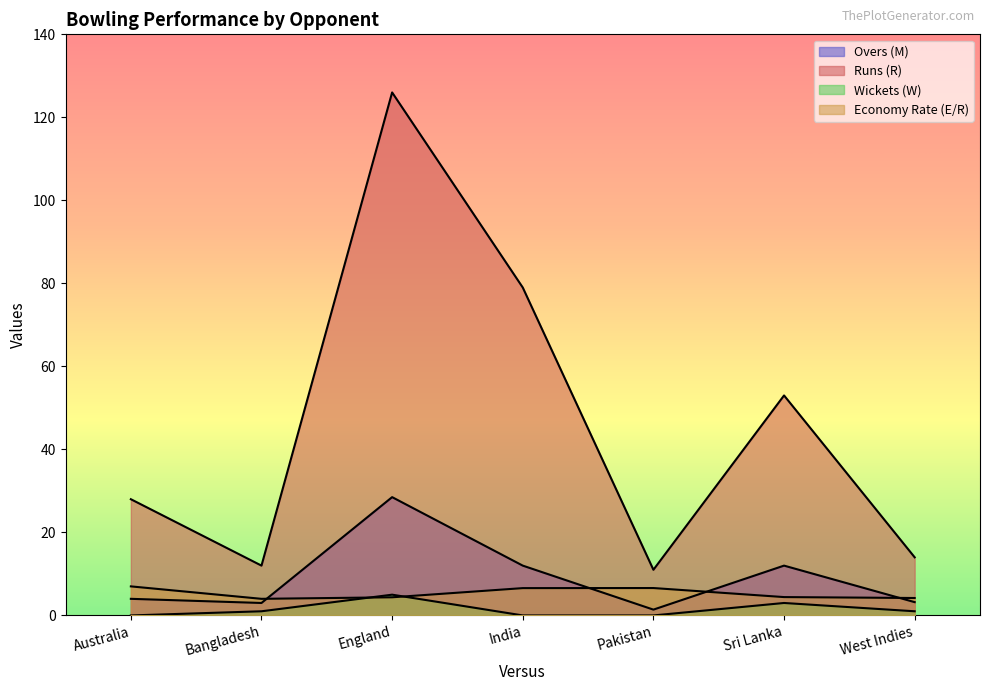

Between Australia and India, which series saw the biggest shift?

Runs (R)